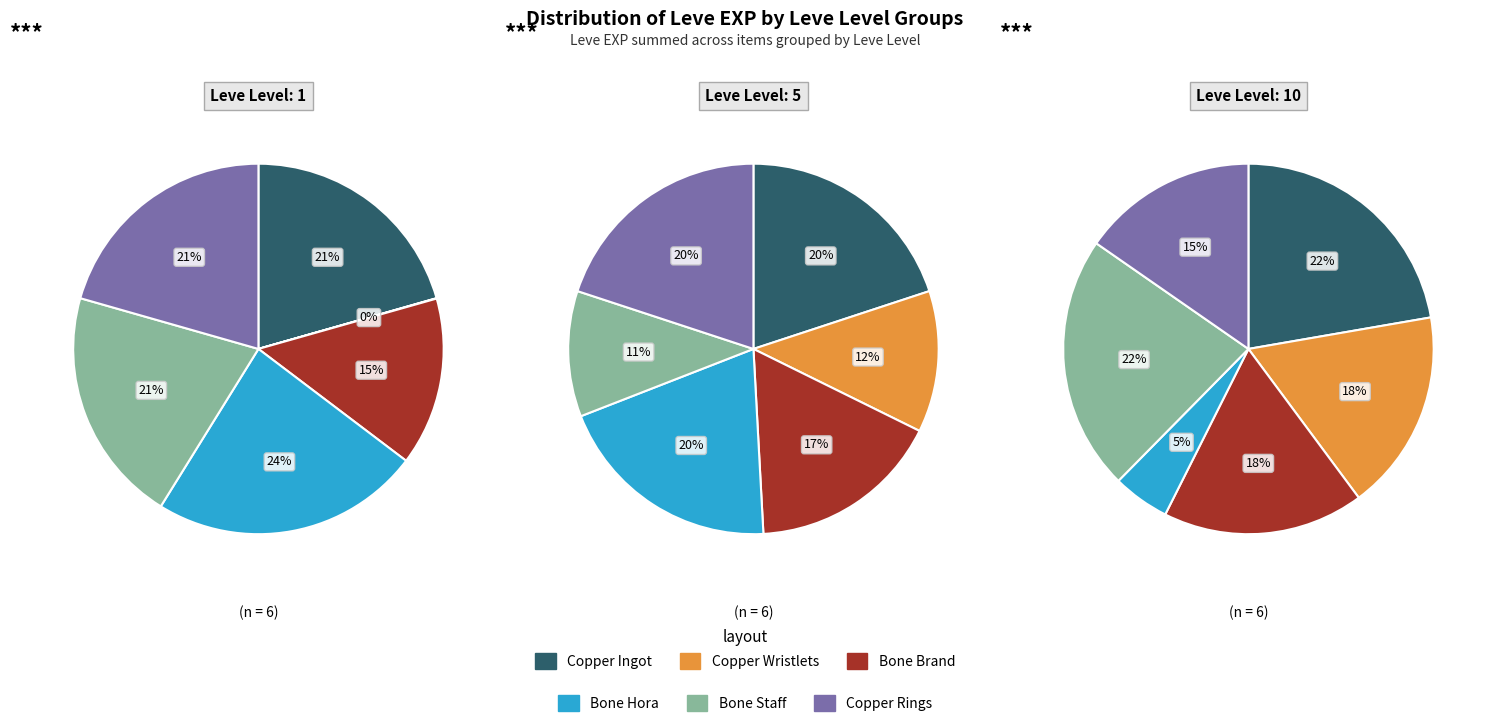

How much of the chart is everything except Bone Staff?

79.4%